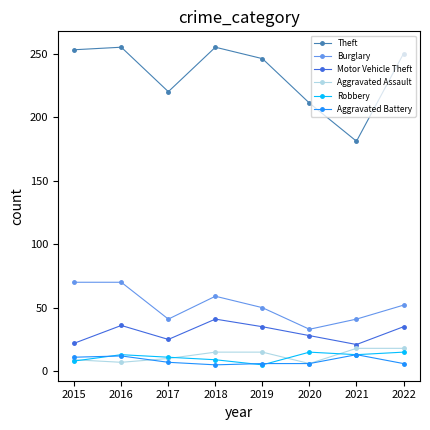

What is the value of the Motor Vehicle Theft point at the 7th from the left?

21